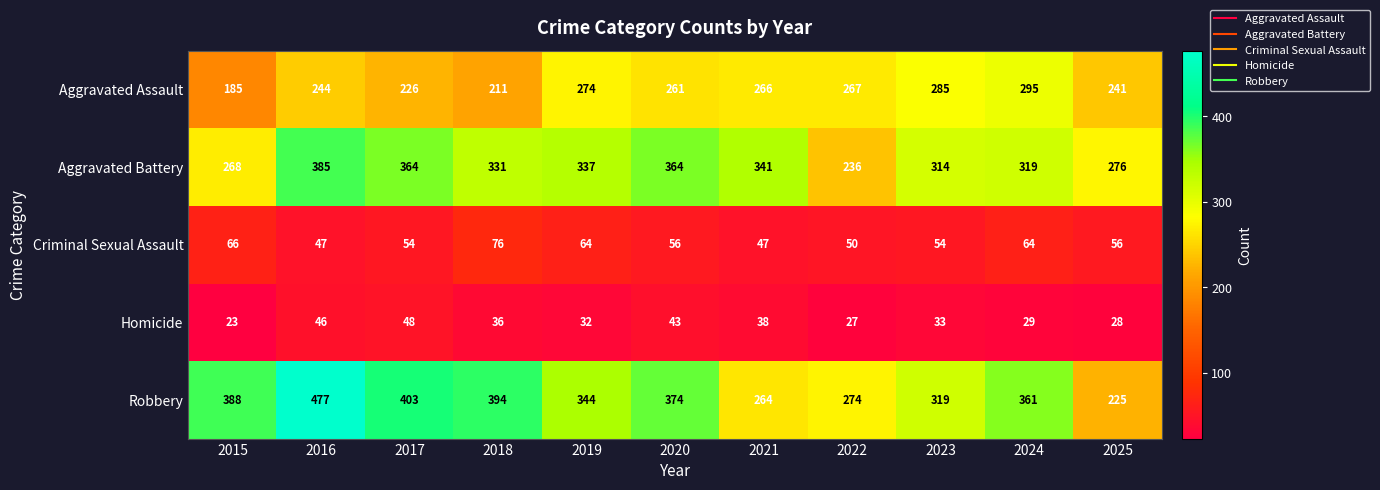

What is the average value of the Homicide series?

35